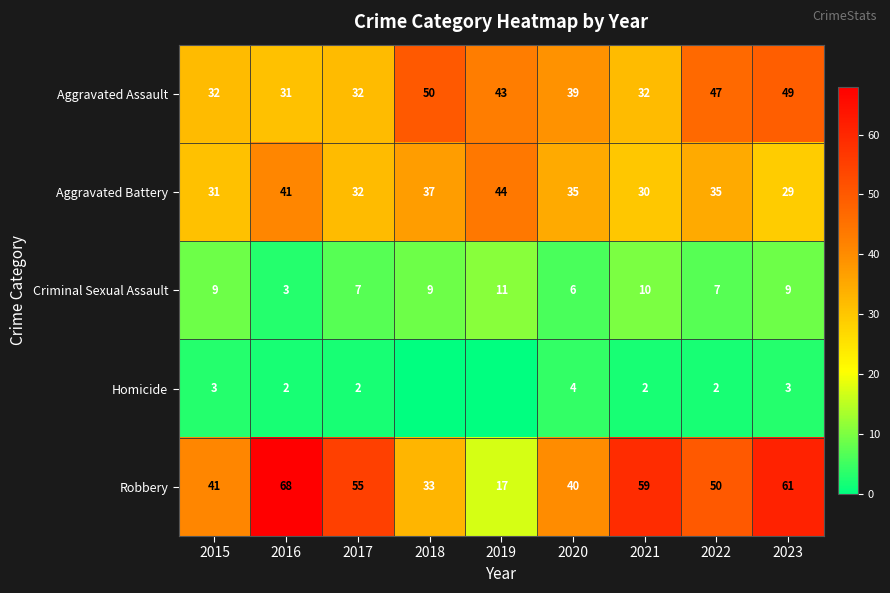

True or false: Criminal Sexual Assault has a value of 4 at 2019.

False